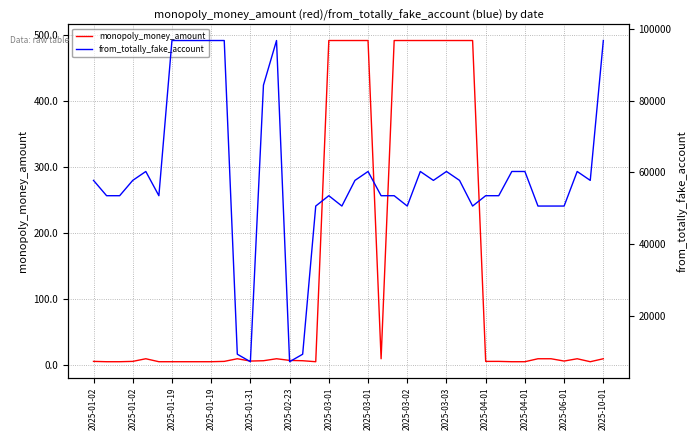

What is the value of the from_totally_fake_account point at the 32nd from the left?

53511.0